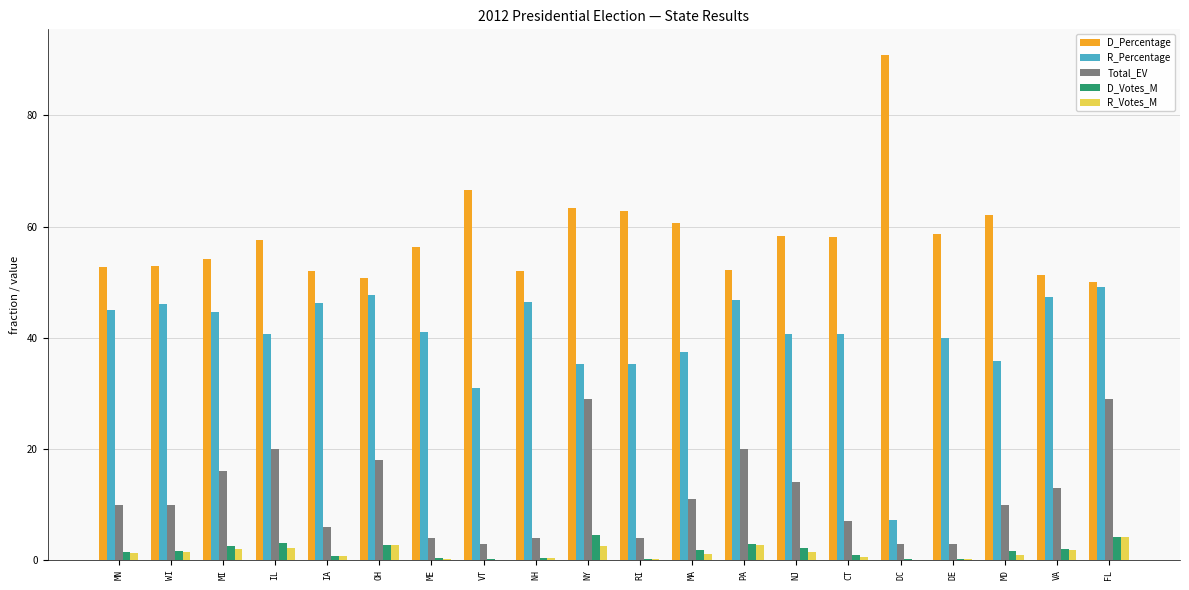

Are the bars grouped side by side (vs. stacked)?

Yes